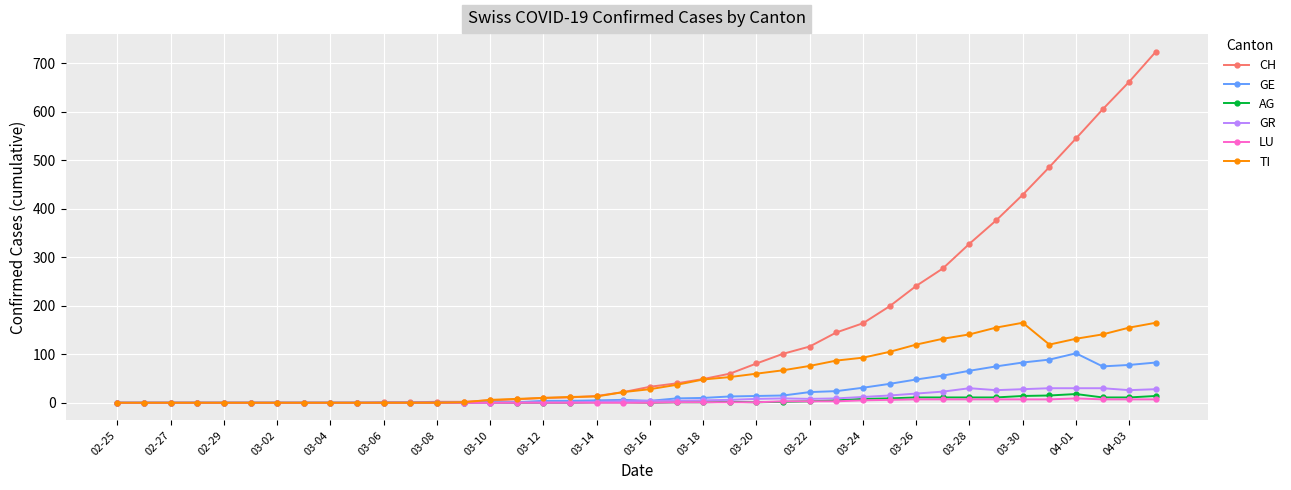

Count the number of categories in the chart.

40